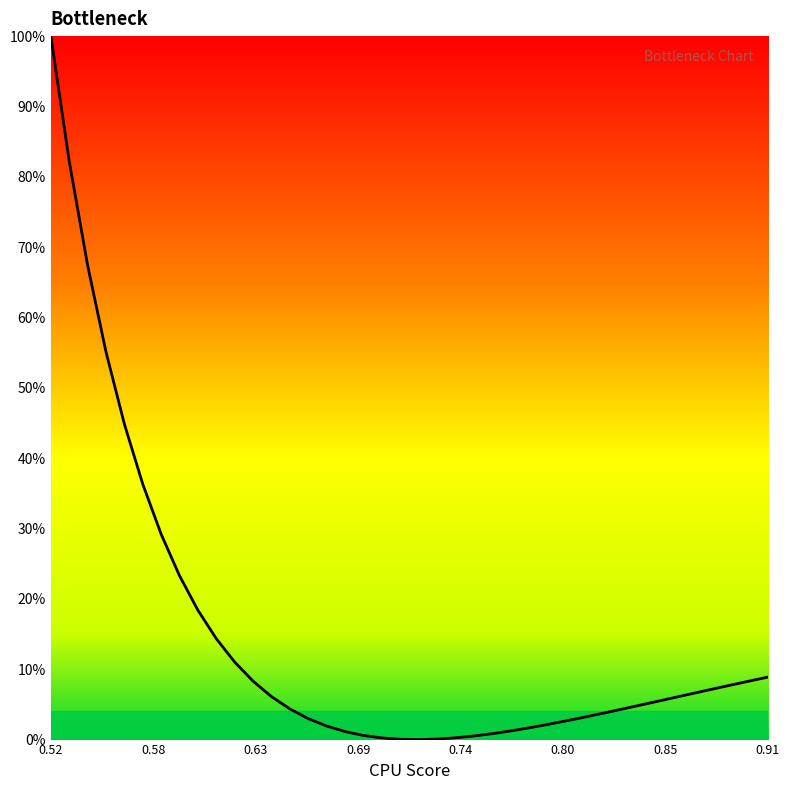

What is the maximum value shown in the chart?

100.0